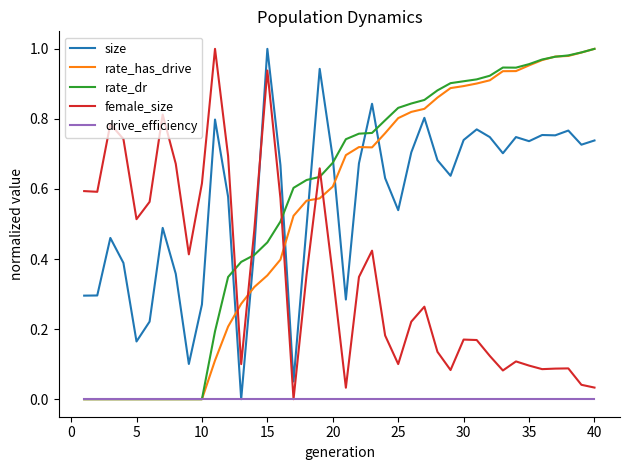

How many times do rate_dr and female_size cross each other?

5